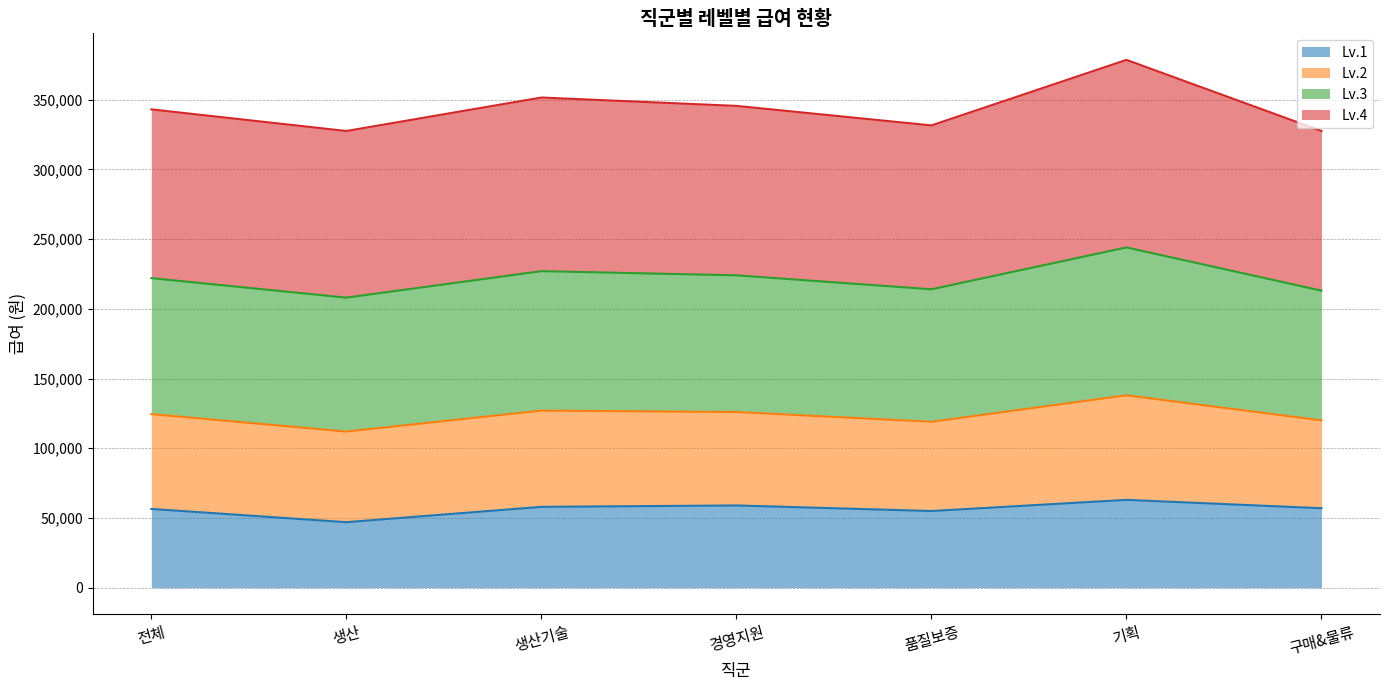

What is the total value across all series at 전체?

343000